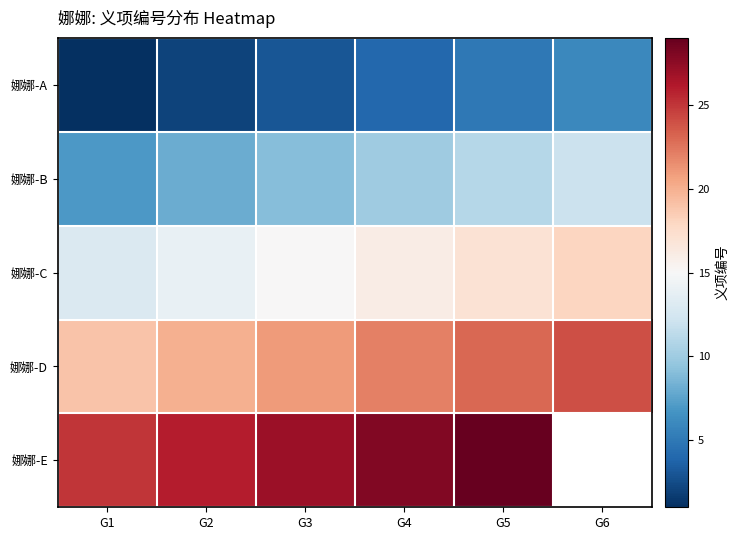

Which series has the largest range (max minus min)?

娜娜-A